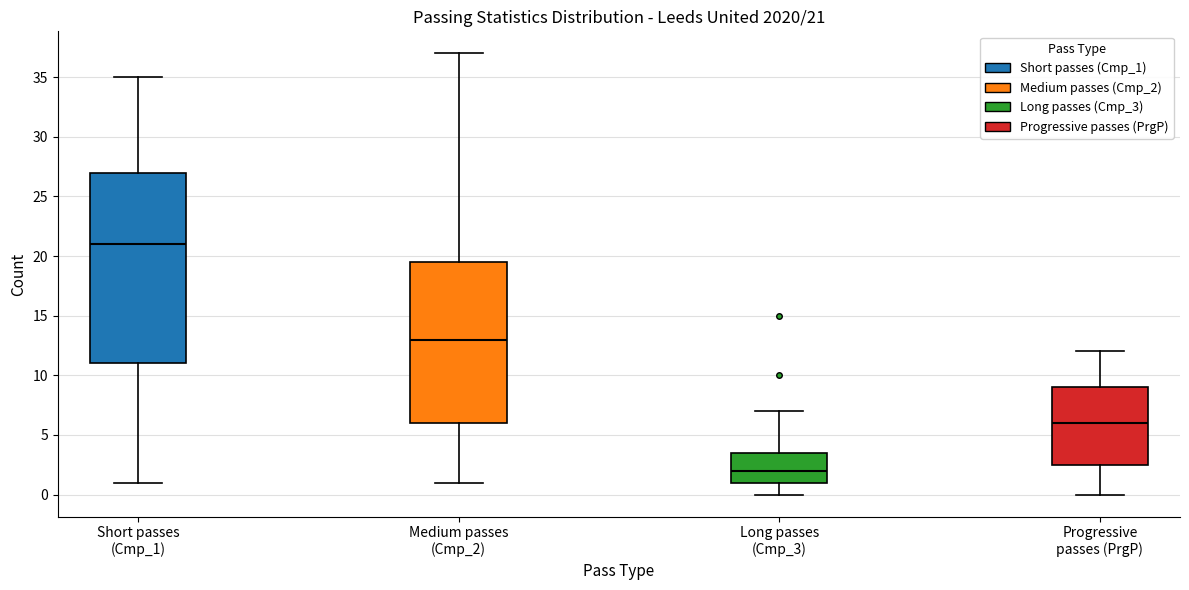

Which box's median line is the highest?

Short passes (Cmp_1)